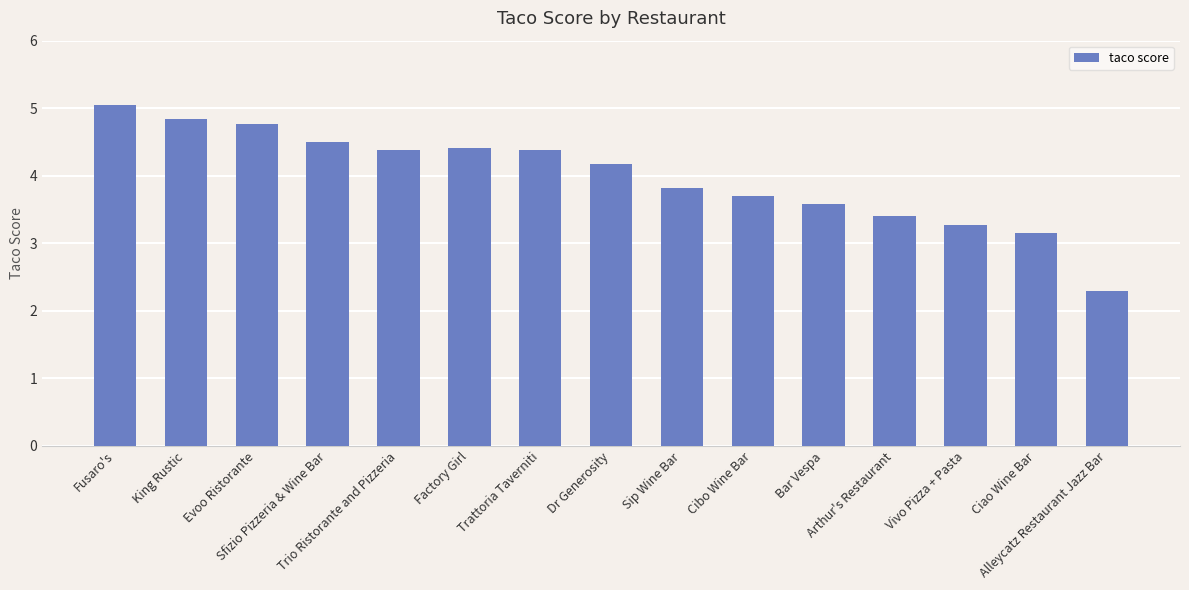

What is the approximate value at Vivo Pizza + Pasta?

3.3